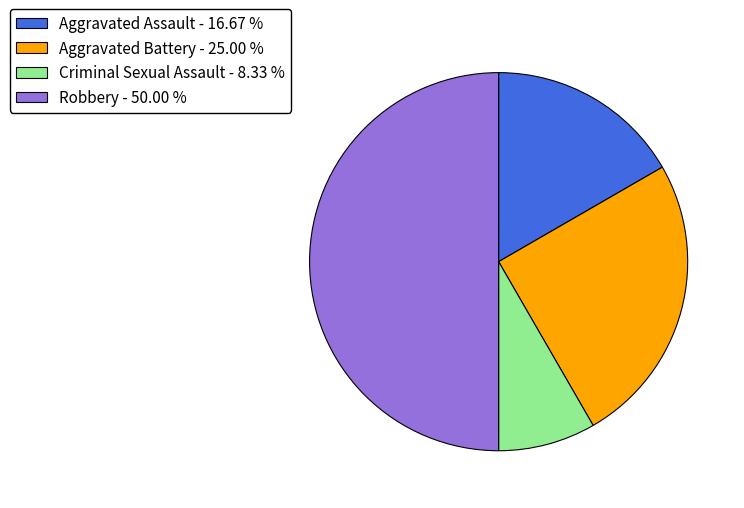

Is Aggravated Assault - 16.67 % the majority of the pie?

No